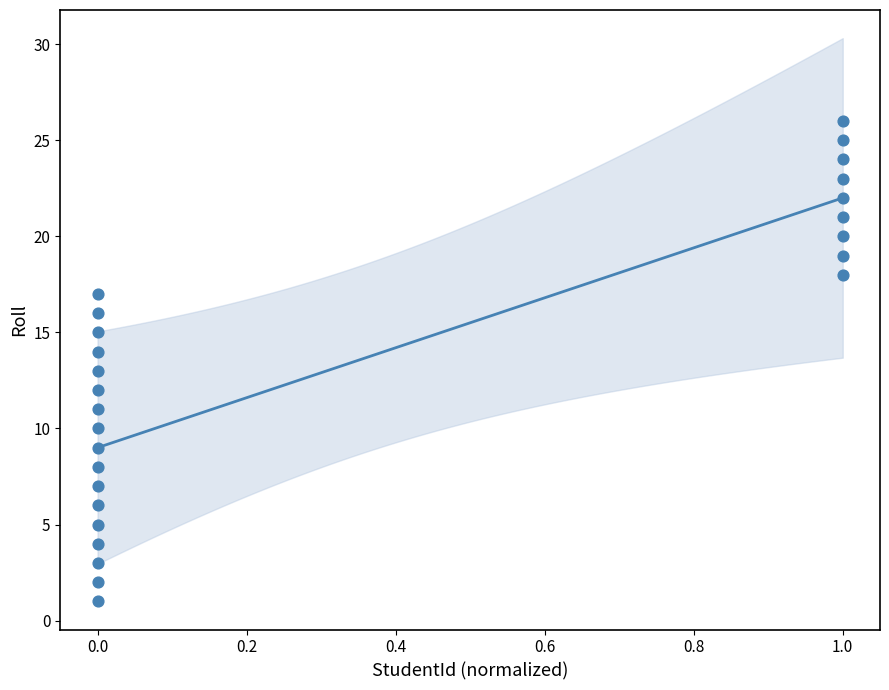

What is the range of Y values (max minus min)?

25